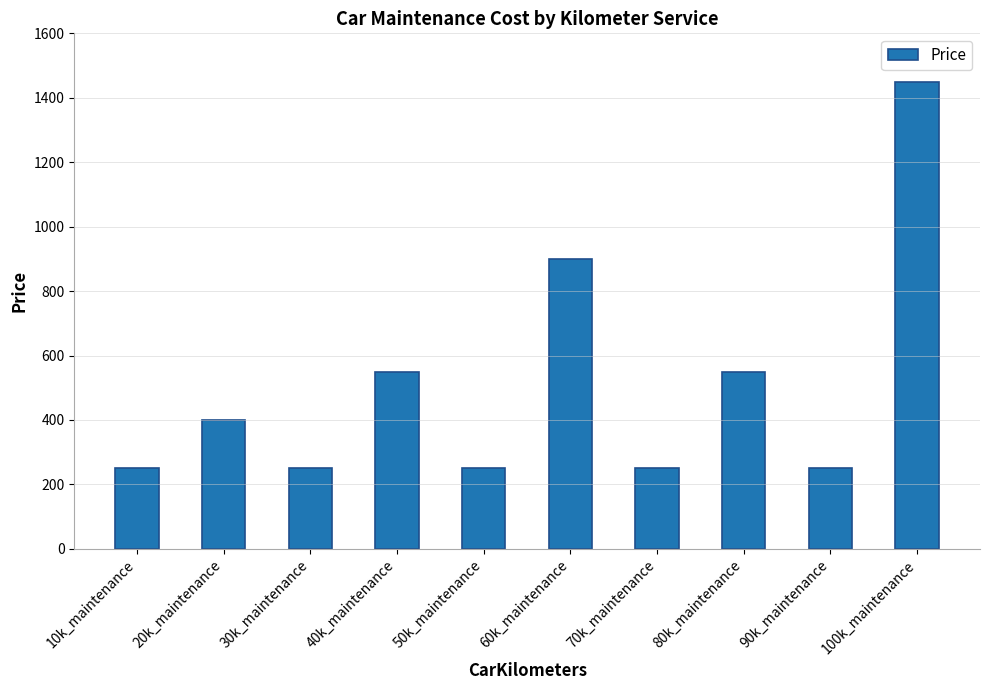

What is the sum of all values?

5100